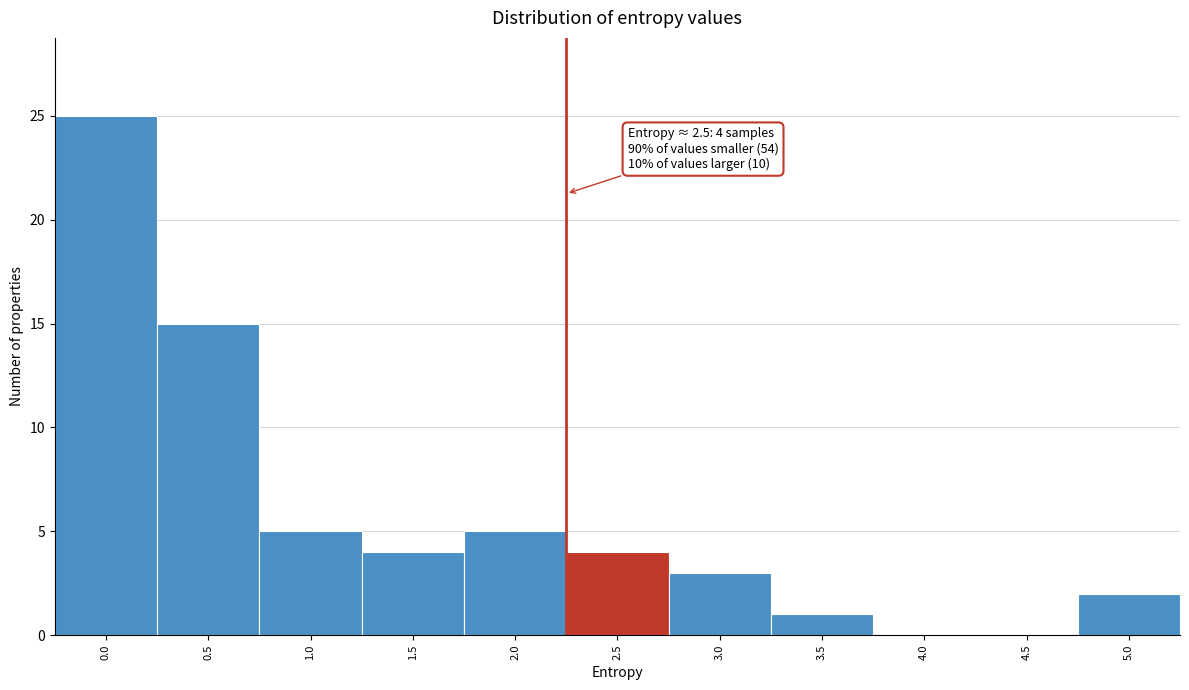

Reading right to left, extract all data points from this chart.

5.0=2	4.5=0	4.0=0	3.5=1	3.0=3	2.5=4	2.0=5	1.5=4	1.0=5	0.5=15	0.0=25